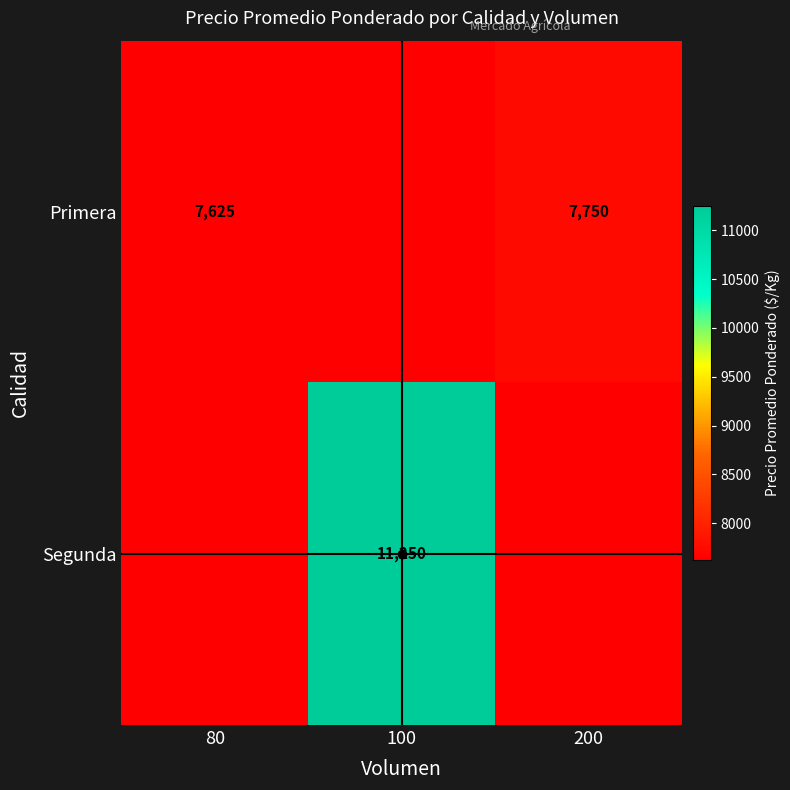

True or false: Primera has a value of 7750 at 200.

True